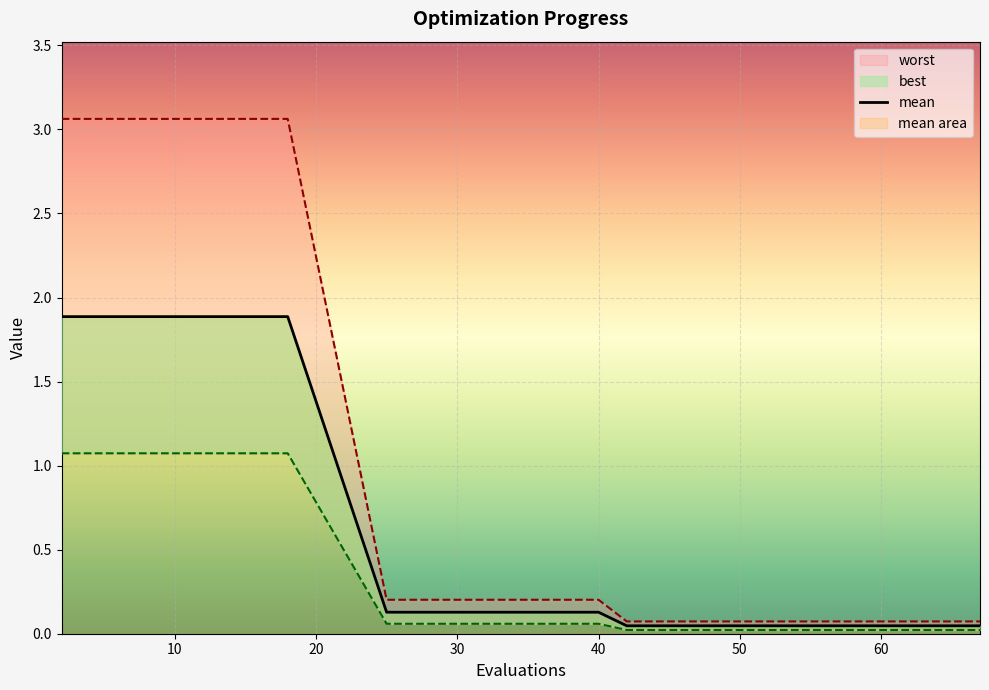

True or false: the data shows 0.1 at 50.

False